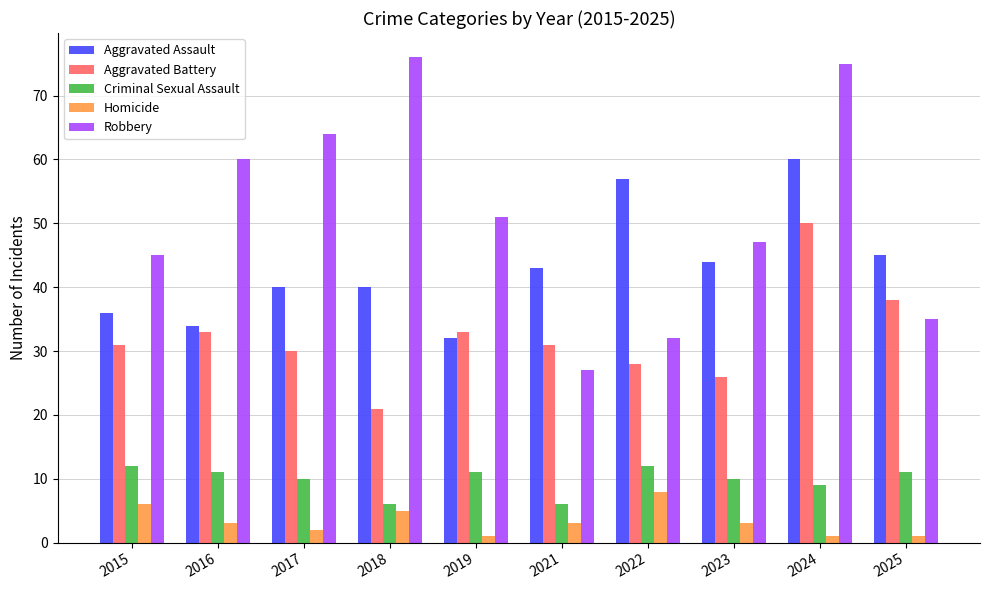

What is the sum of the Robbery values at 2022 and 2021?

59